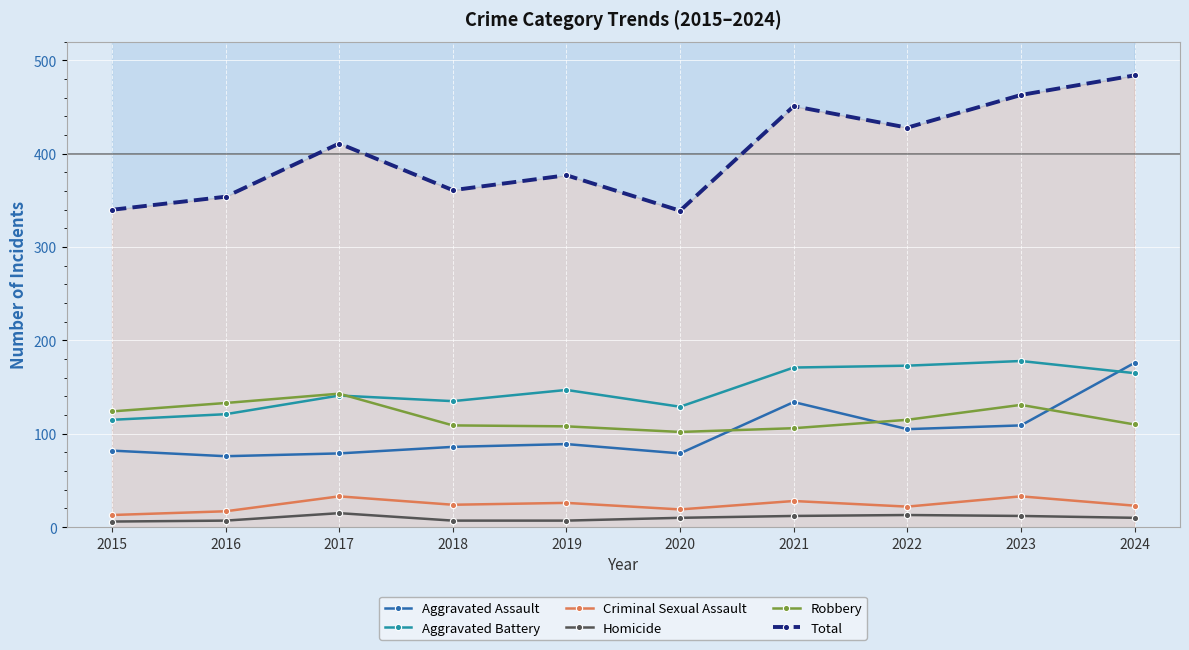

What is the total value across all series at 2023?

926